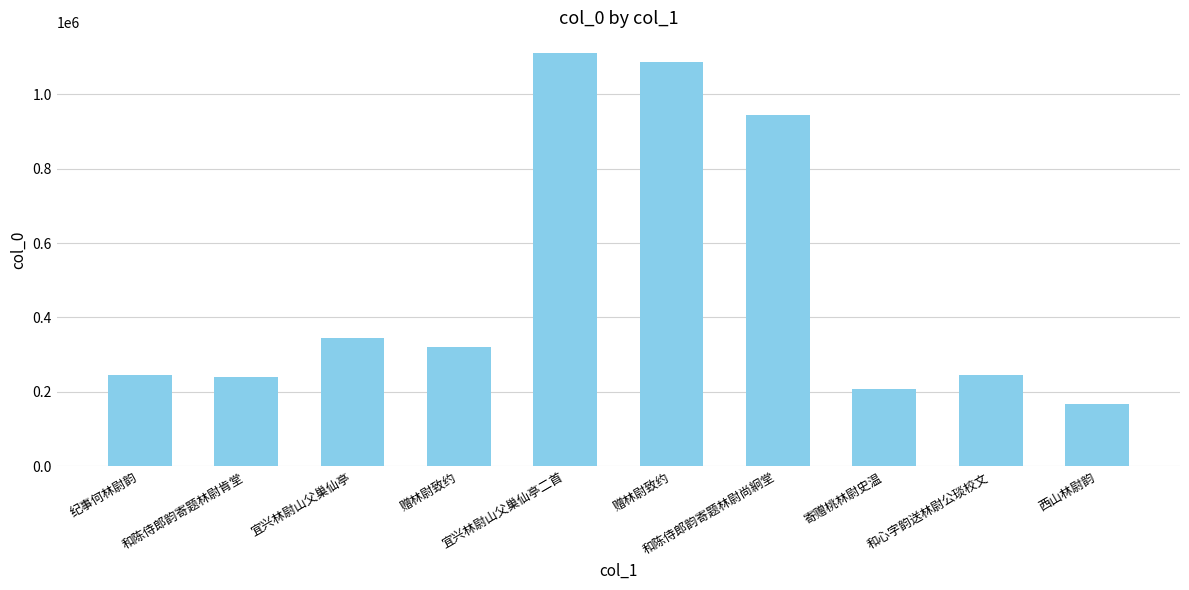

Which label corresponds to the largest value in the chart?

宜兴林尉山父巢仙亭二首